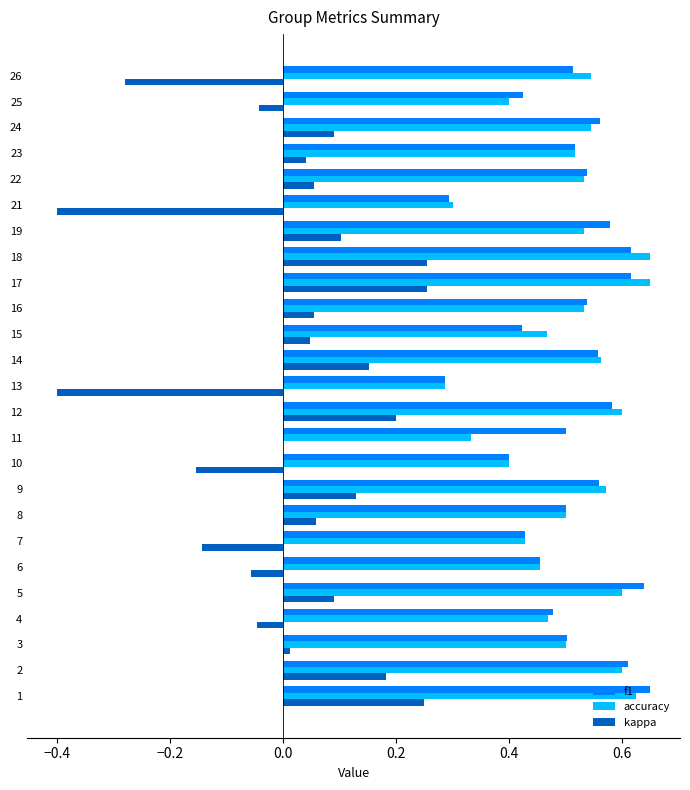

Which series changed the most between 11 and 17?

accuracy